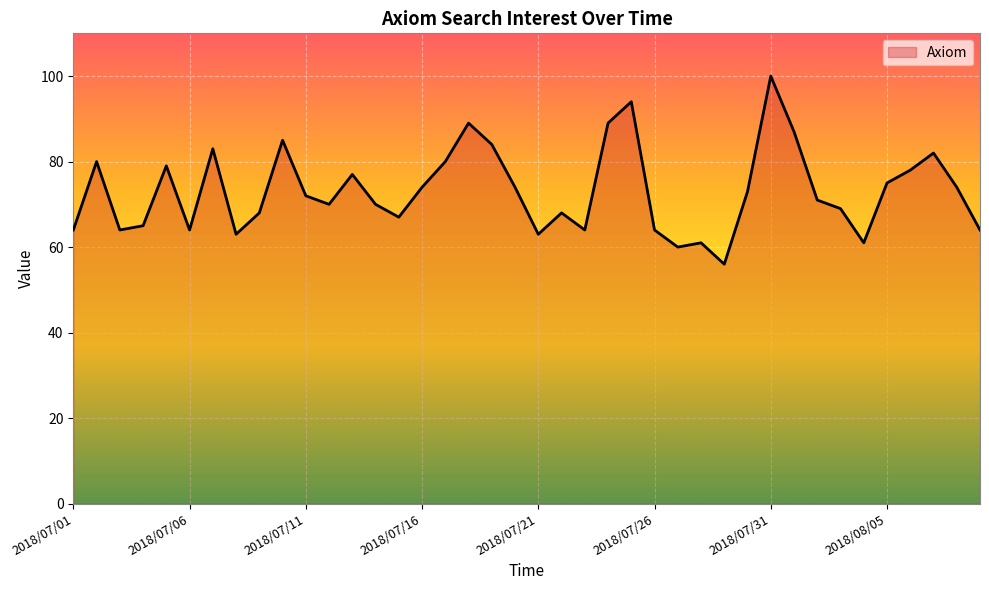

What is the minimum value shown in the chart?

56